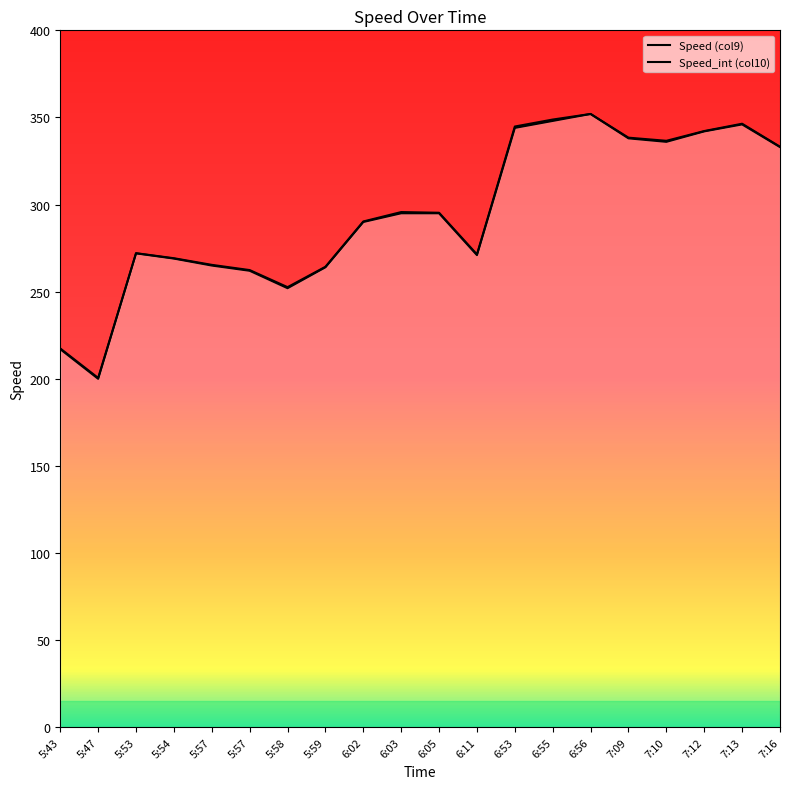

What is the maximum value shown in the chart?

352.0